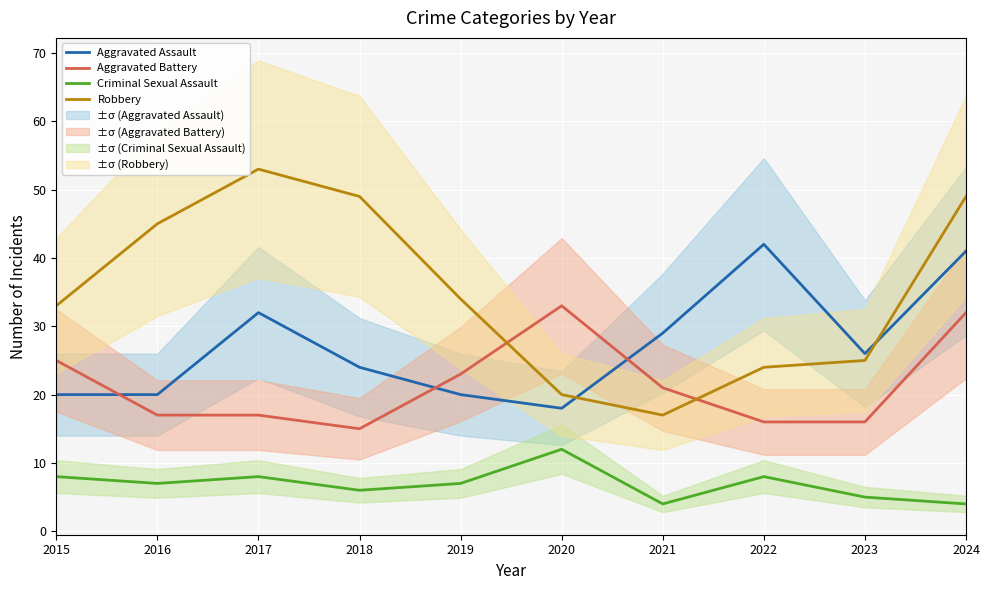

Which has a higher value, 2020 or 2018?

2018